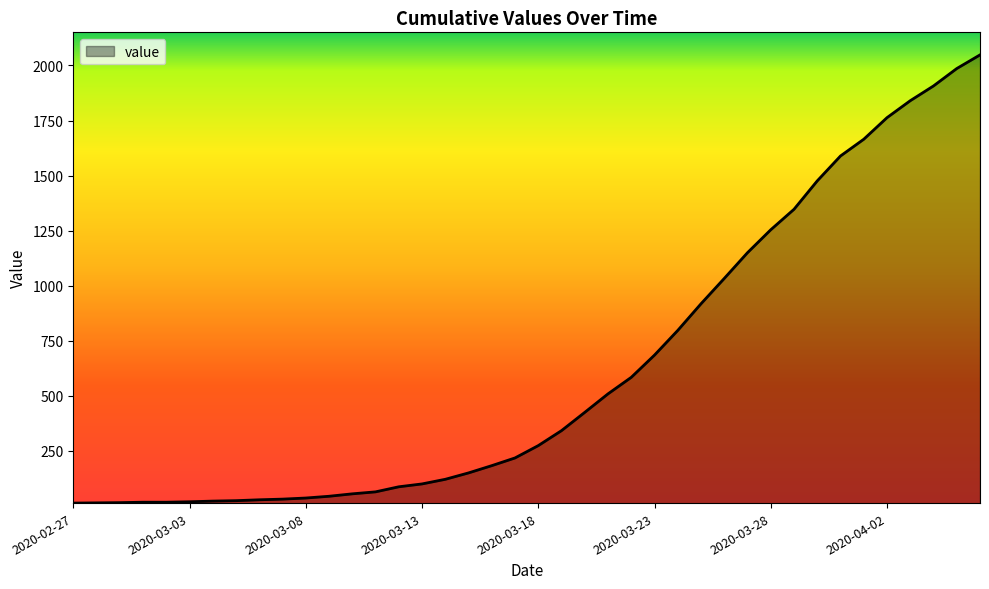

What is the greatest value displayed?

2048